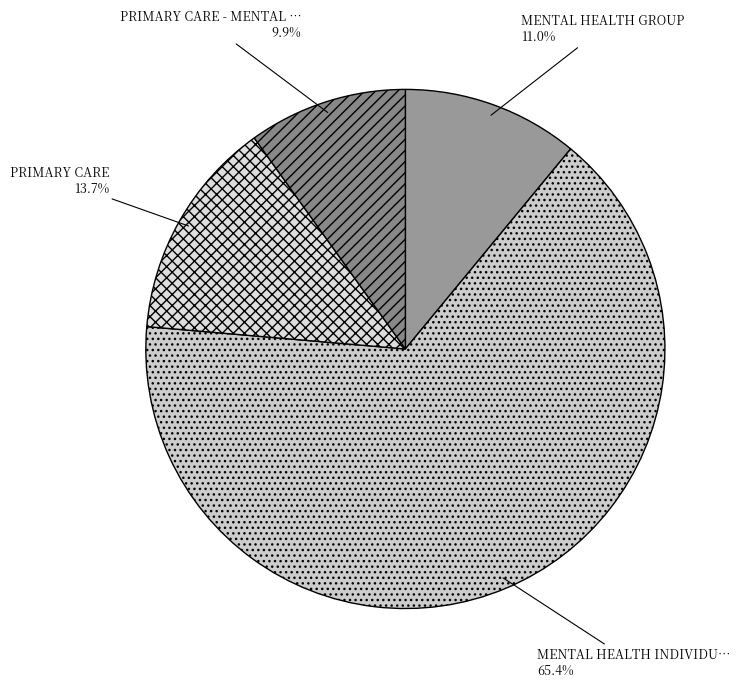

How many segments does this pie chart have?

4